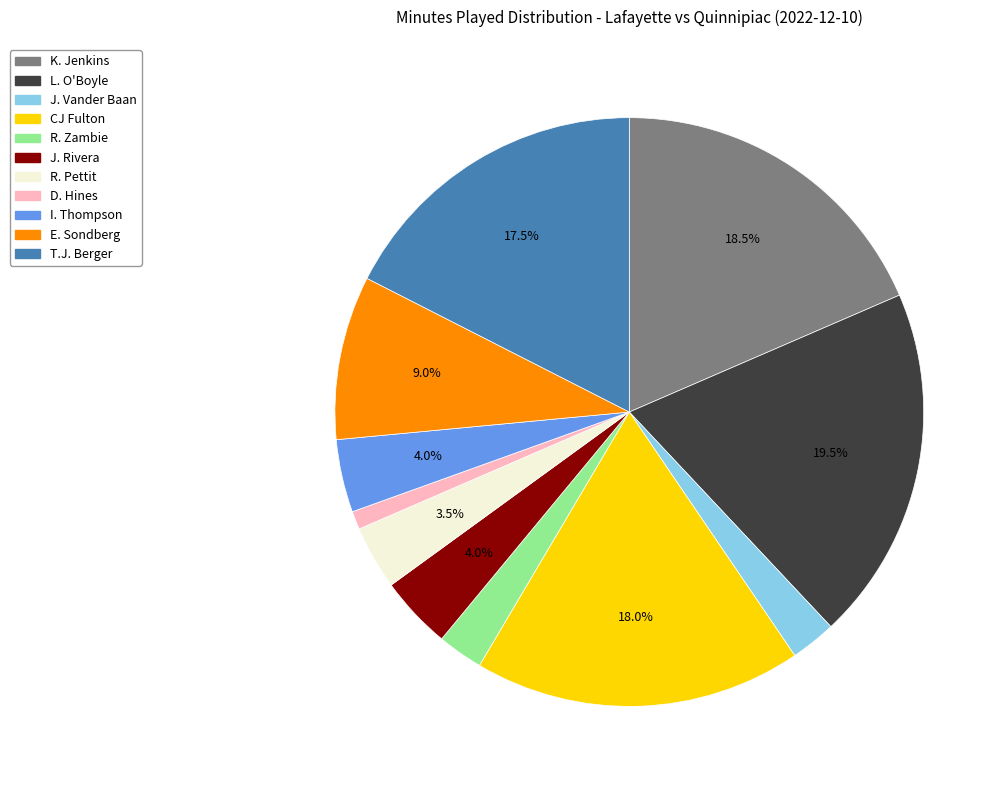

How many slices are in this pie chart?

11